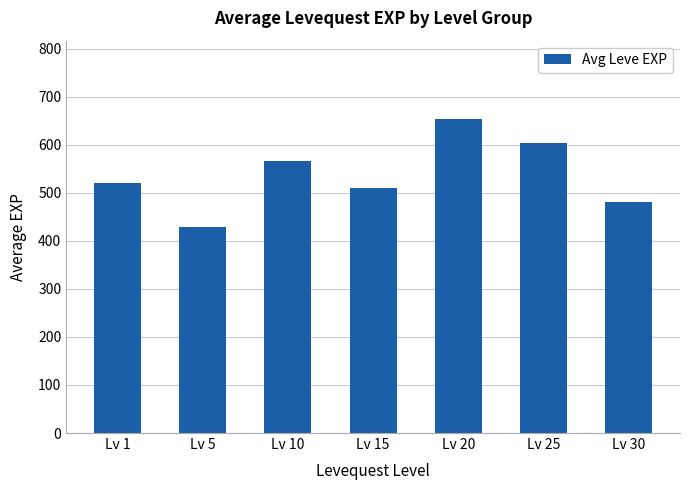

Reading left to right, transcribe all the data shown in this chart.

520.0	428.3	566.7	510.0	653.3	603.3	480.0